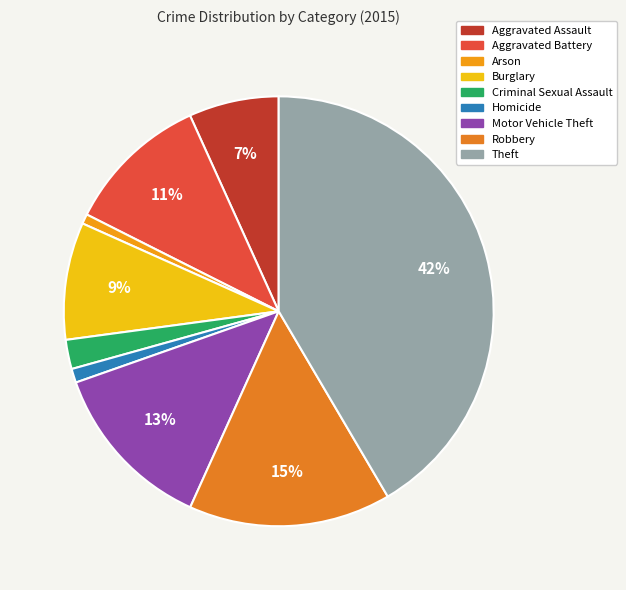

The Motor Vehicle Theft slice represents 1% of the pie. True or false?

False